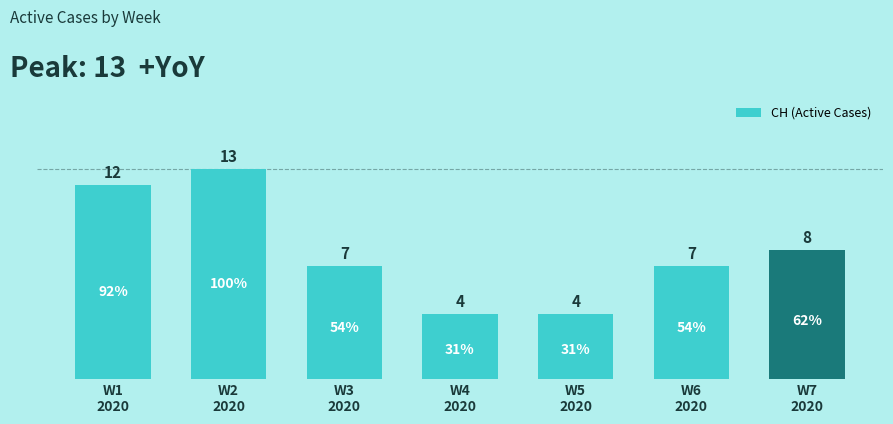

Reading left to right, list all the values displayed in this chart.

W1
2020=12	W2
2020=13	W3
2020=7	W4
2020=4	W5
2020=4	W6
2020=7	W7
2020=8